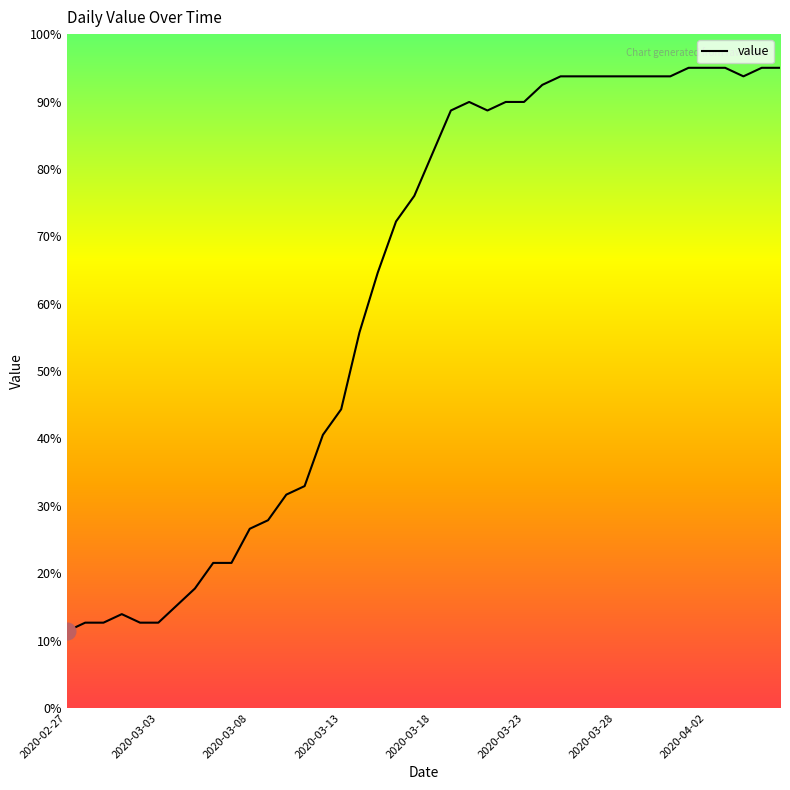

What is the difference between the maximum and minimum values?

83.6